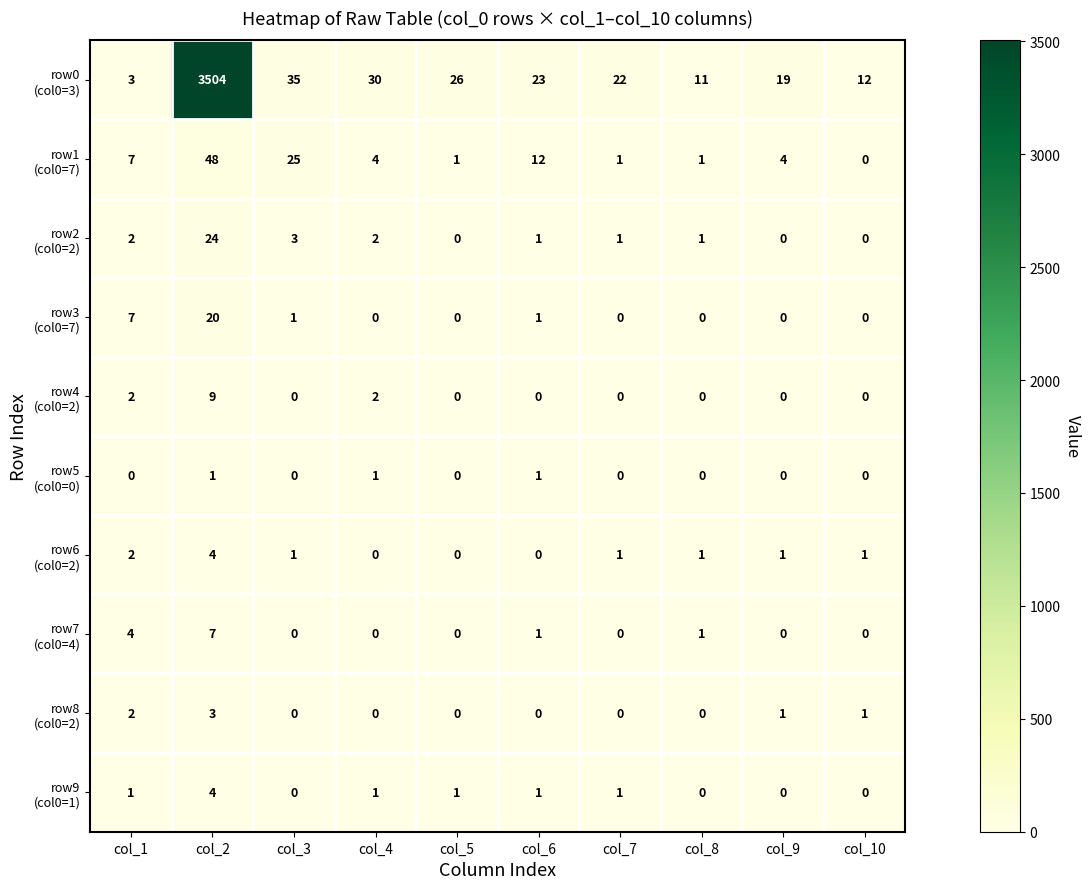

What is the total value across all series at col_4?

40